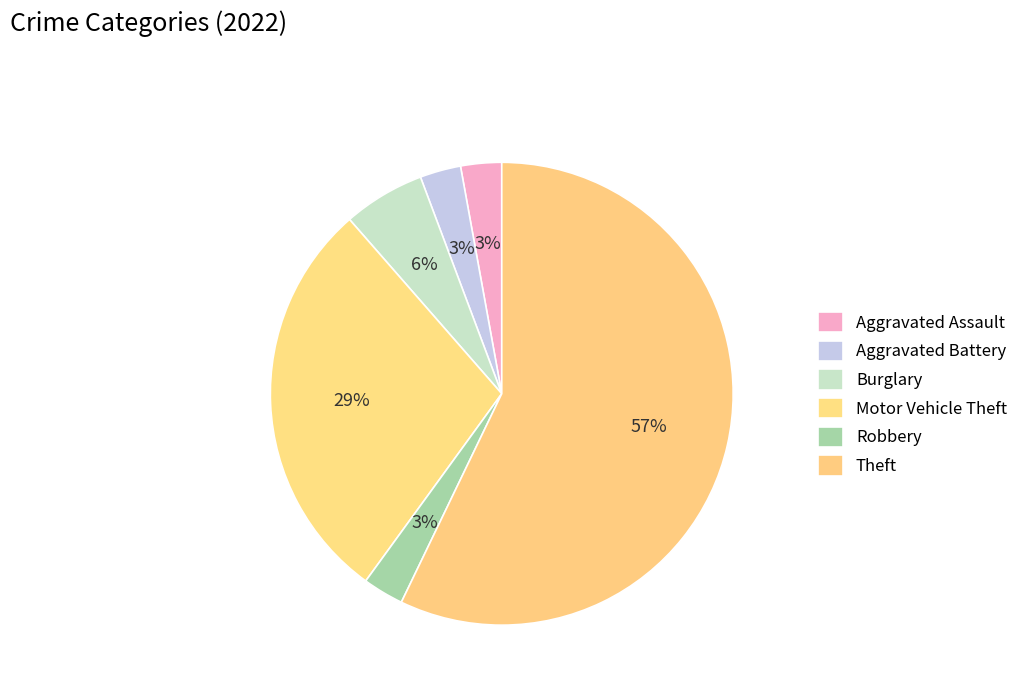

True or false: Robbery accounts for 3% of the total.

True